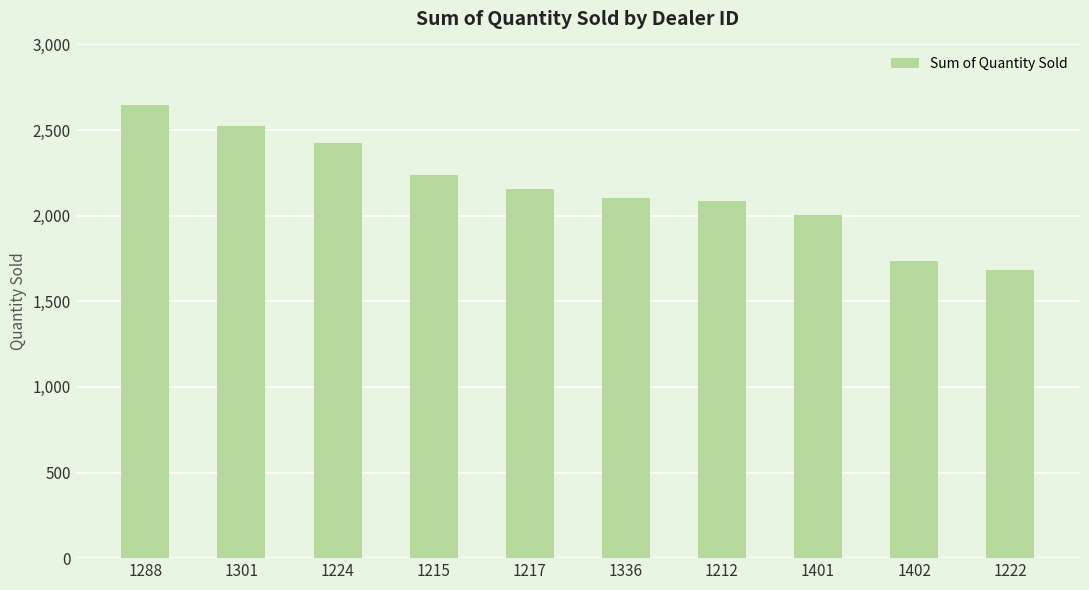

Reading right to left, what are all the values shown in this chart?

1683	1738	2006	2083	2102	2158	2238	2422	2523	2644